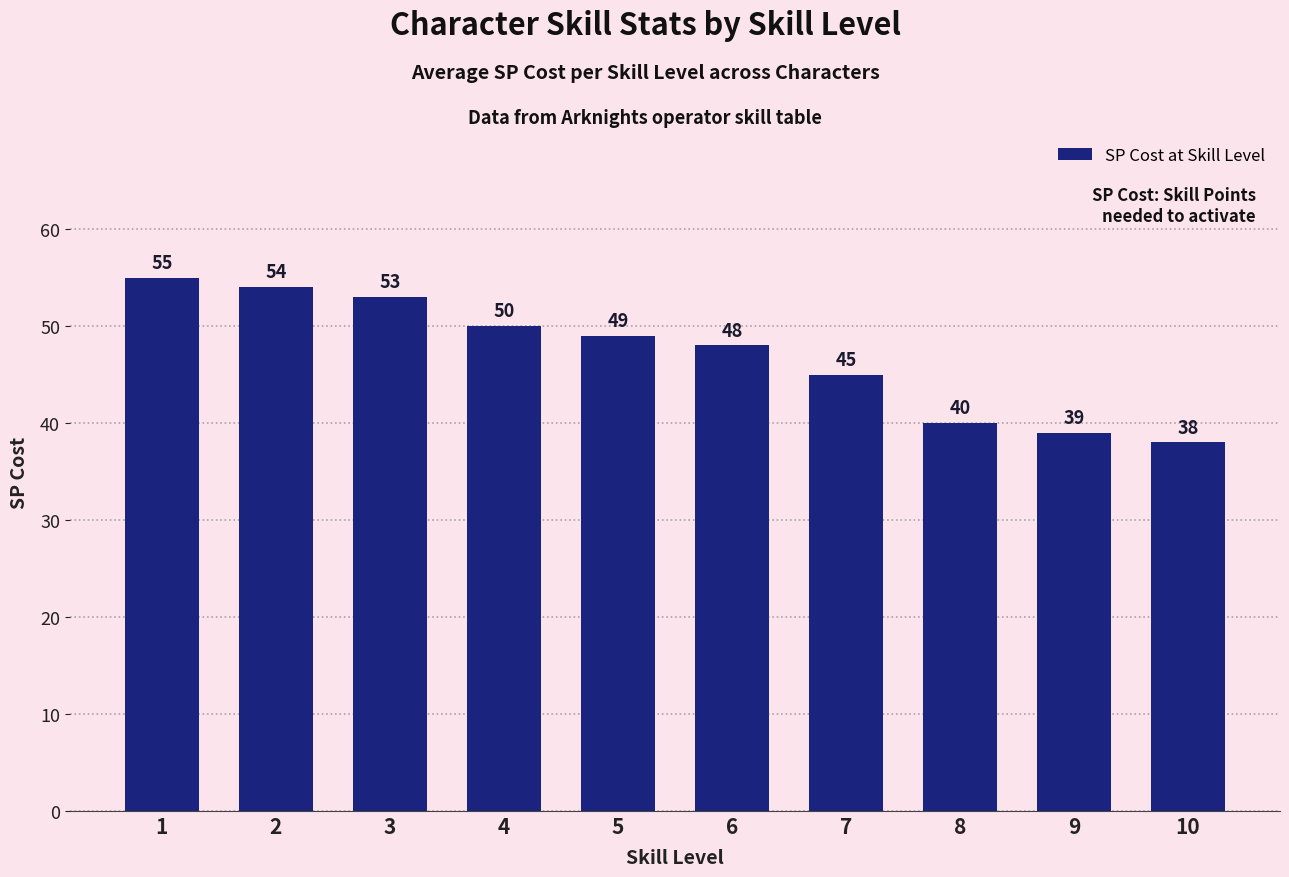

At which category does the chart reach its peak across all series?

1